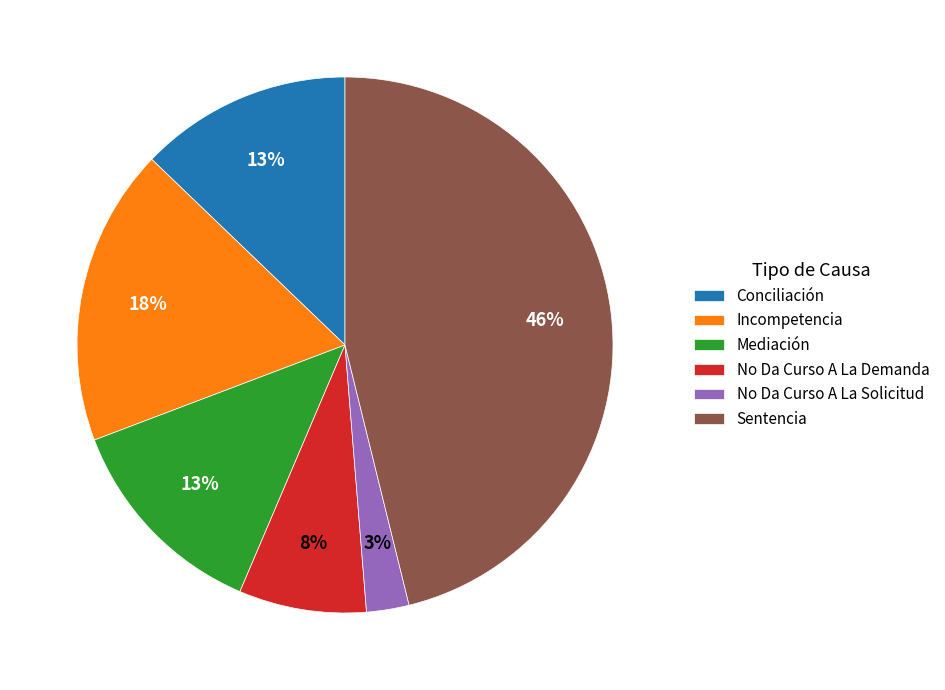

To the nearest percent, what is the combined percentage of No Da Curso A La Solicitud and Sentencia?

49%